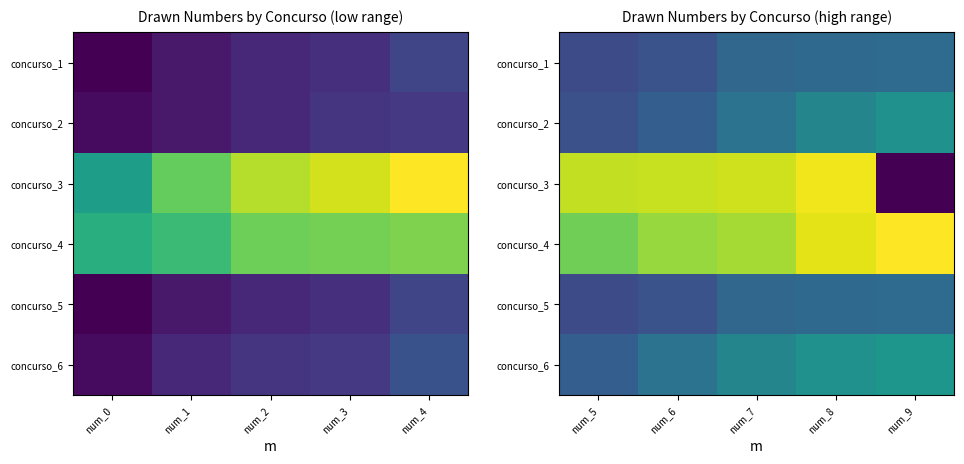

Count the concurso_2 values in the range 29 to 44.

3